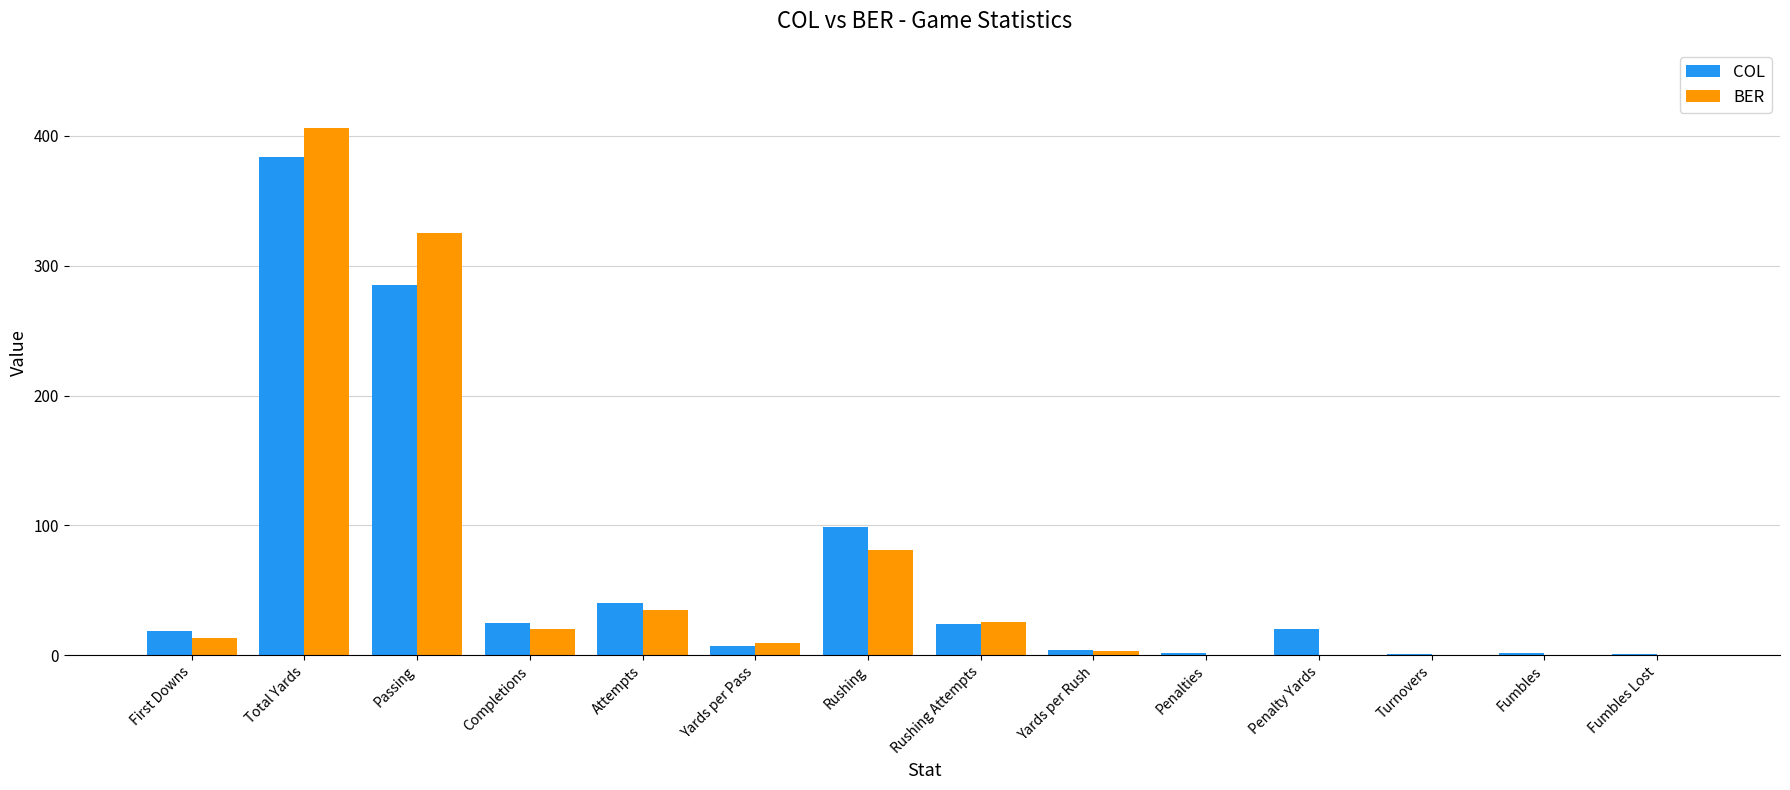

Which series changed the most between Rushing and Fumbles?

COL